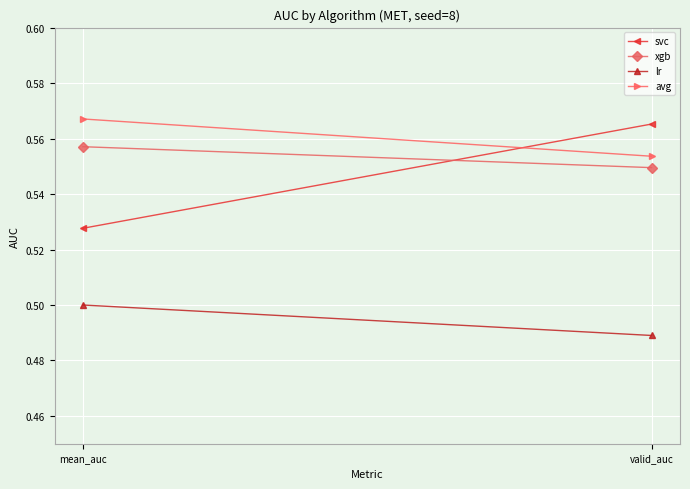

Is it true that lr equals 0.8 at mean_auc?

False